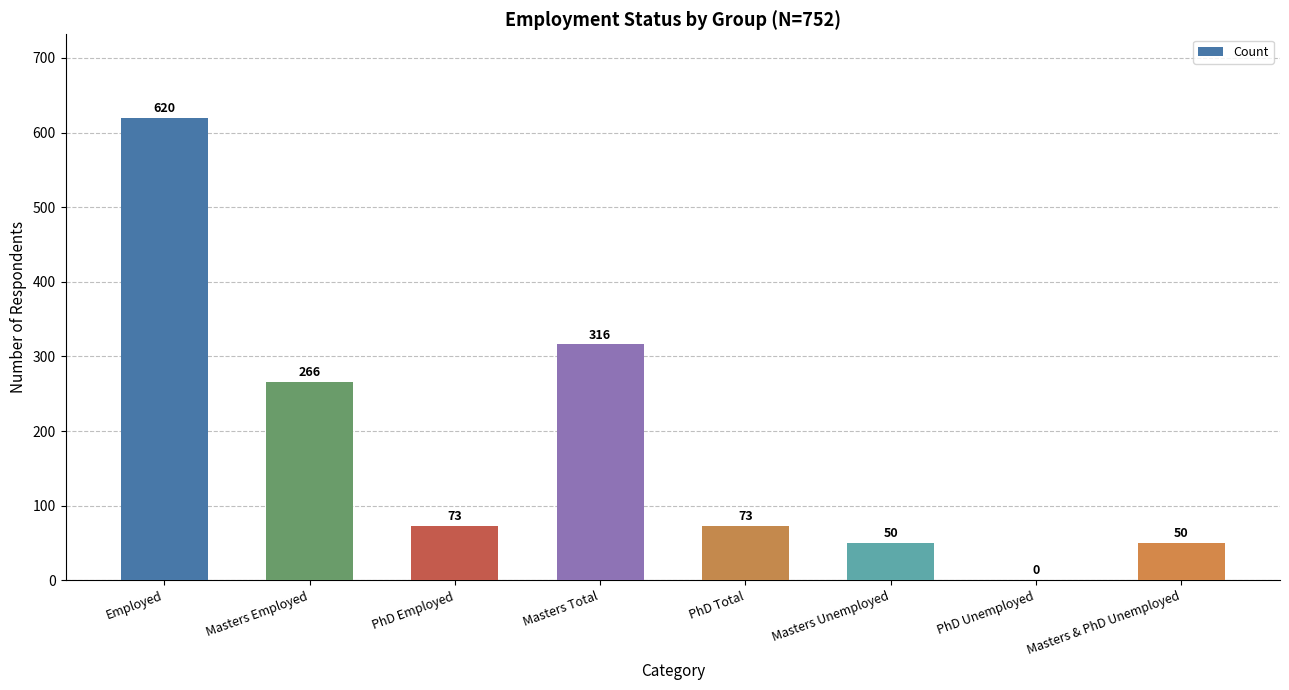

Count the number of categories in the chart.

8